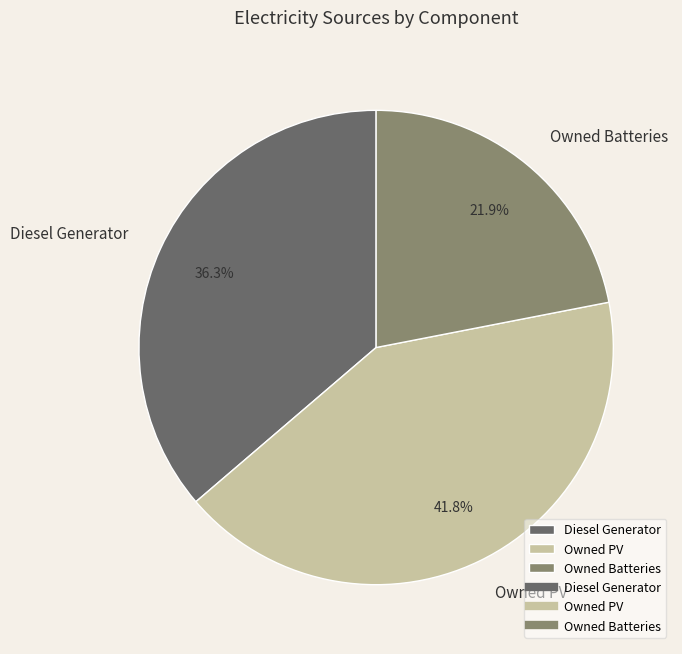

Is Diesel Generator the majority of the pie?

No